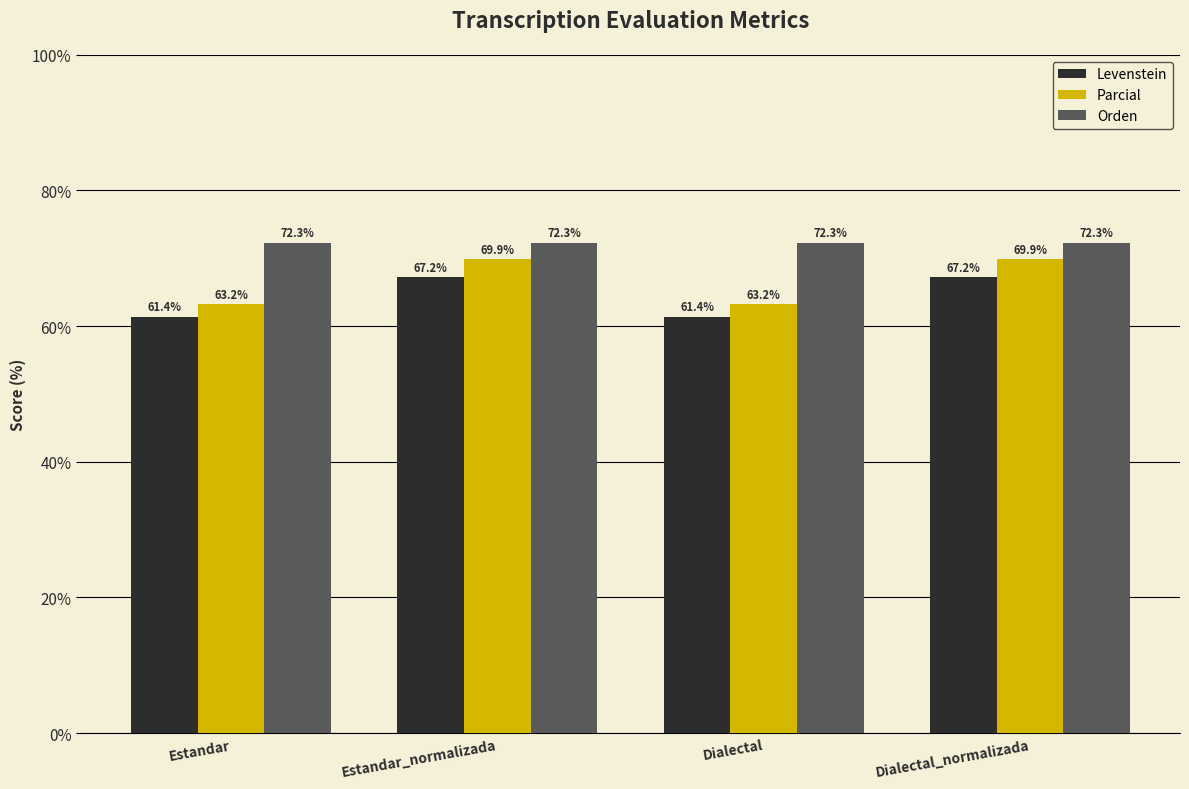

Which series has the largest range (max minus min)?

Parcial